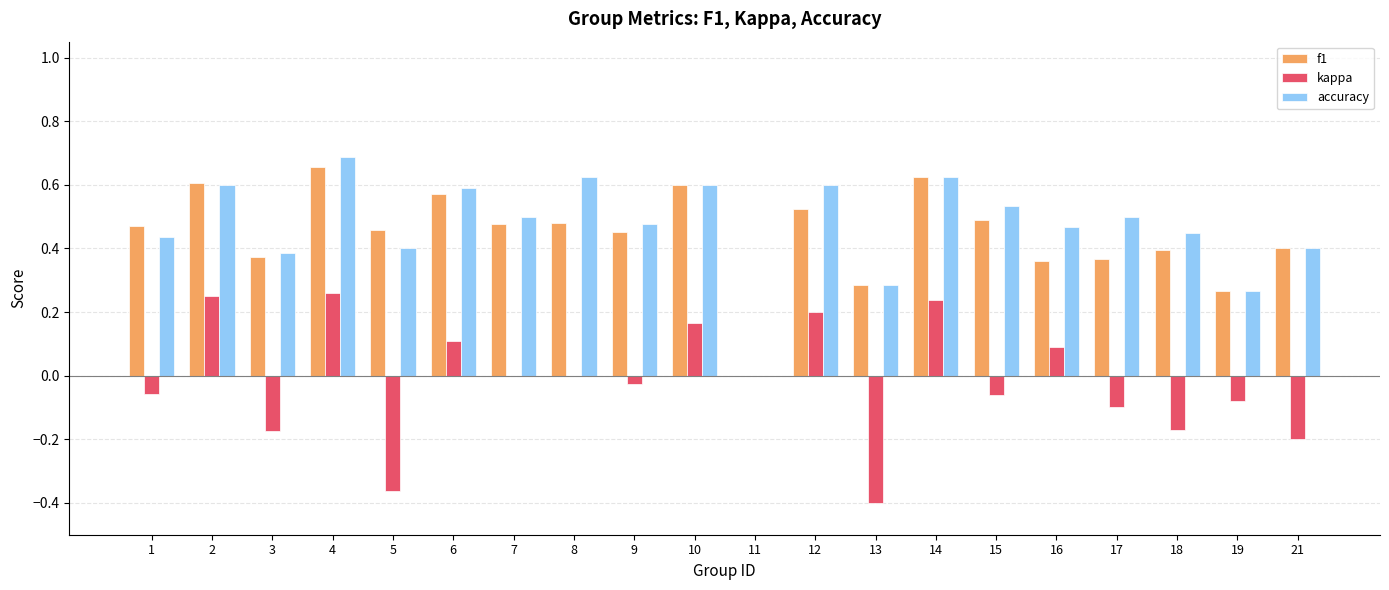

Is it true that accuracy equals 0.6 at 6?

True